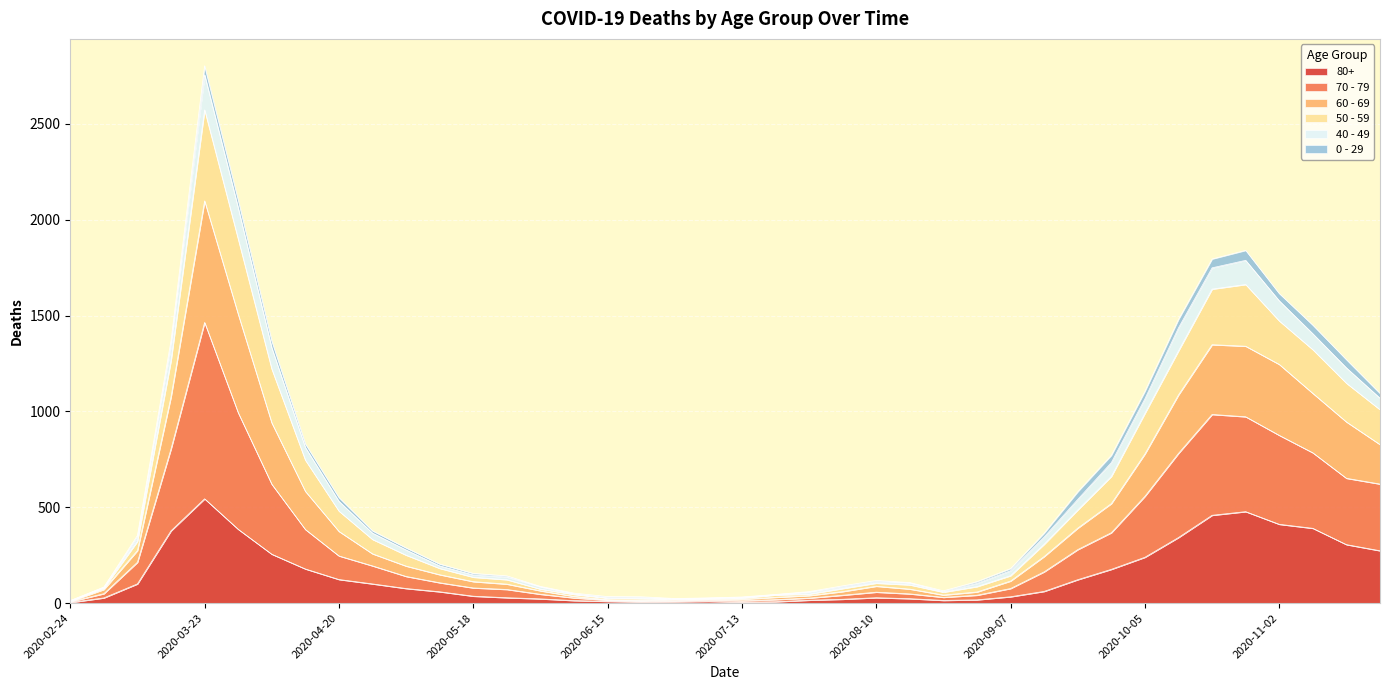

At which category is the sum across all series the highest?

2020-03-23